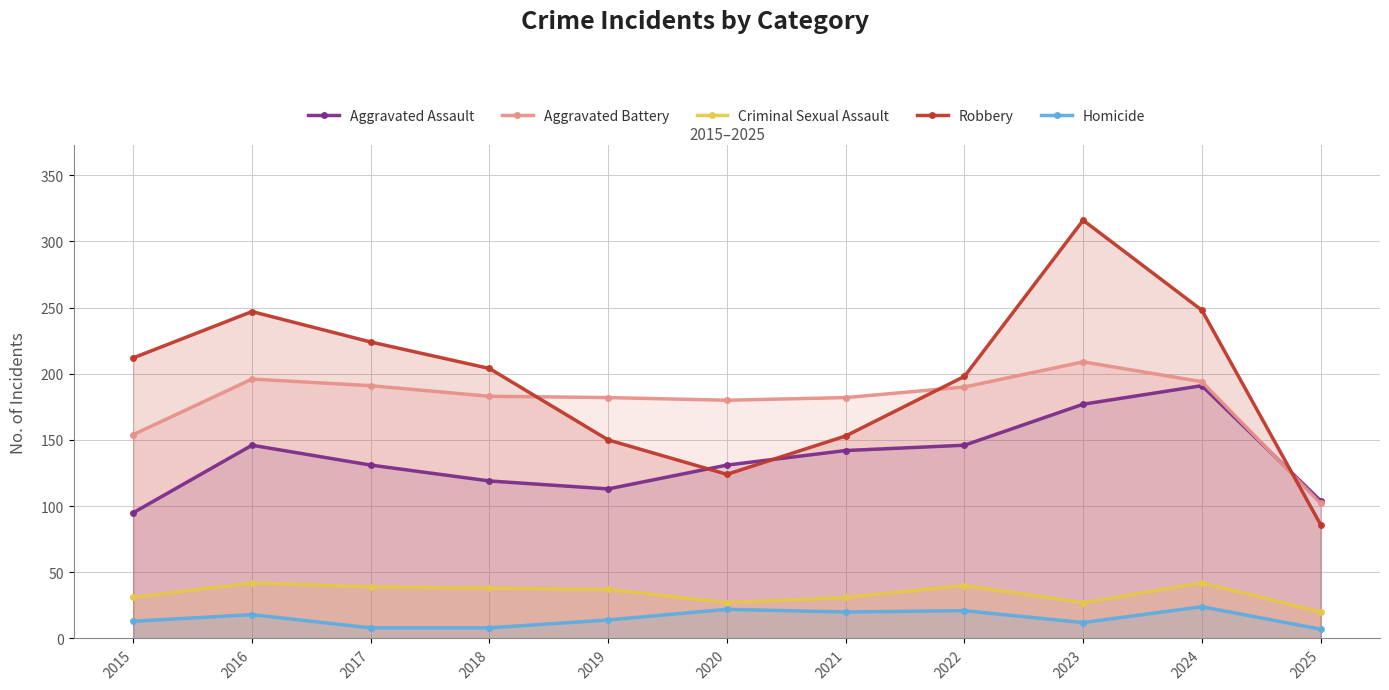

How many values in the Aggravated Battery series are below 183?

5